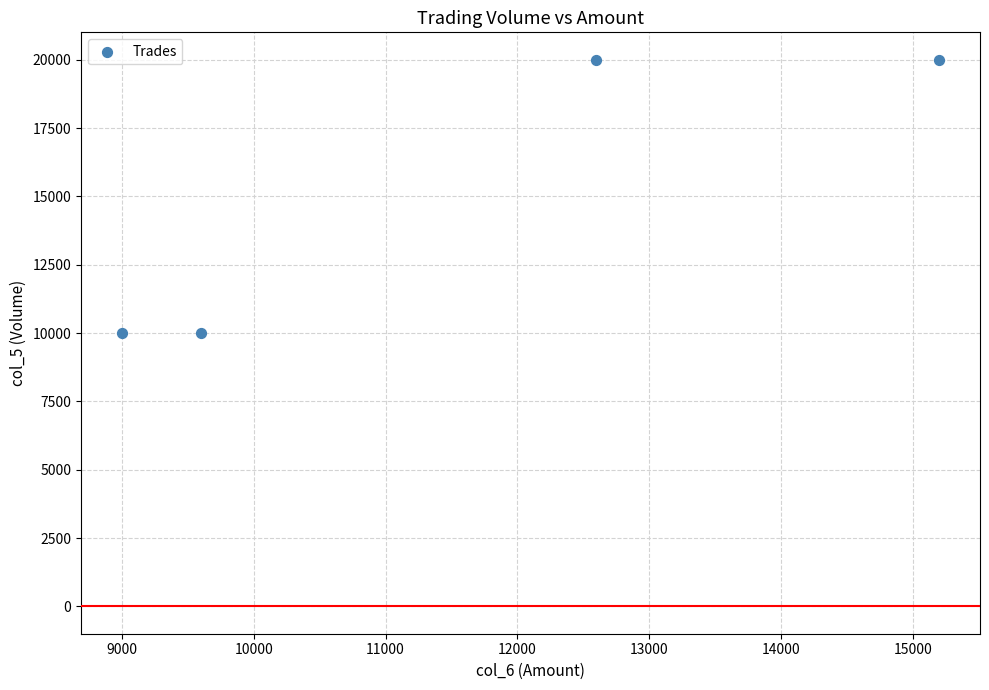

What is the average X value?

11600